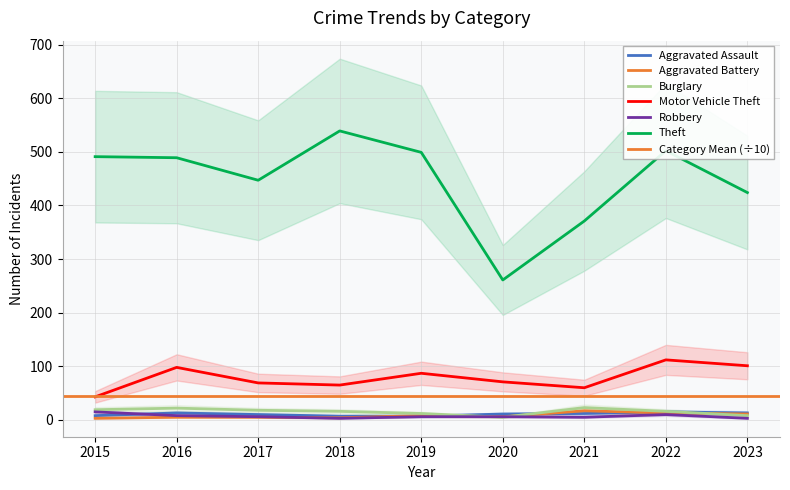

What value does the Aggravated Assault series have at 2022?

15